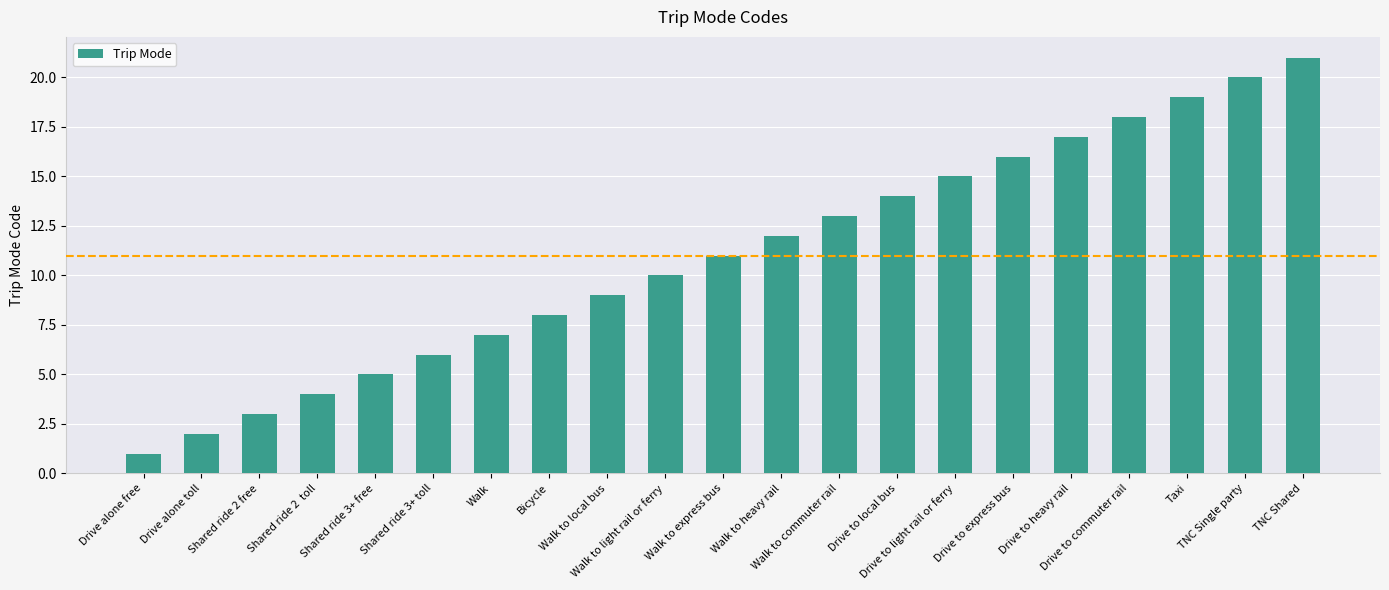

How many bars are there in total?

21